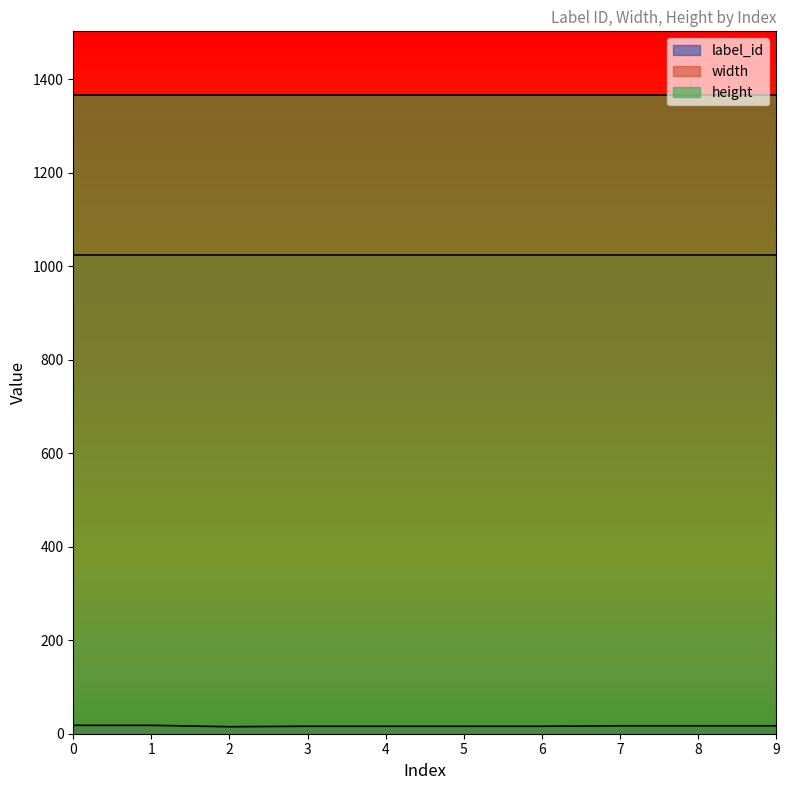

What is the maximum value for width?

1024